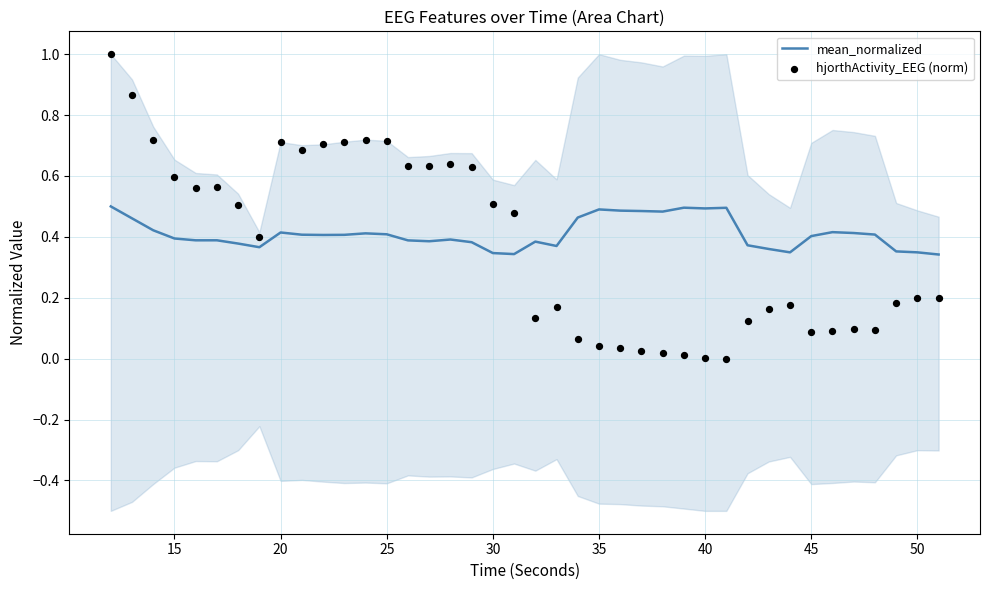

Is it true that mean_normalized equals 0.1 at 20?

False